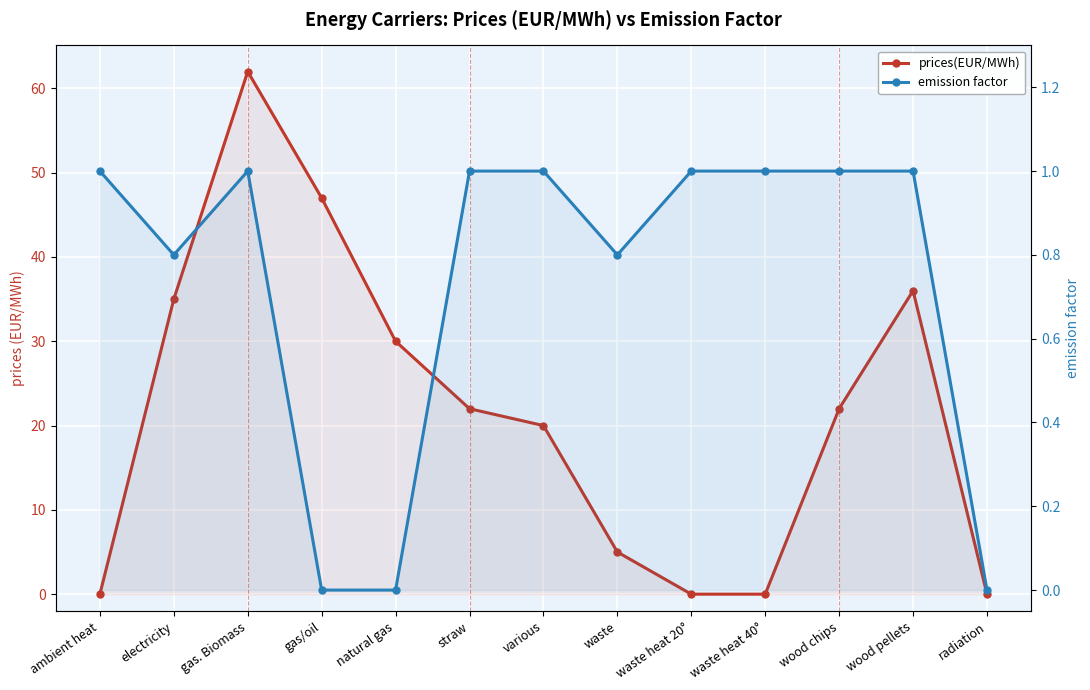

How many categories are shown in the chart?

13